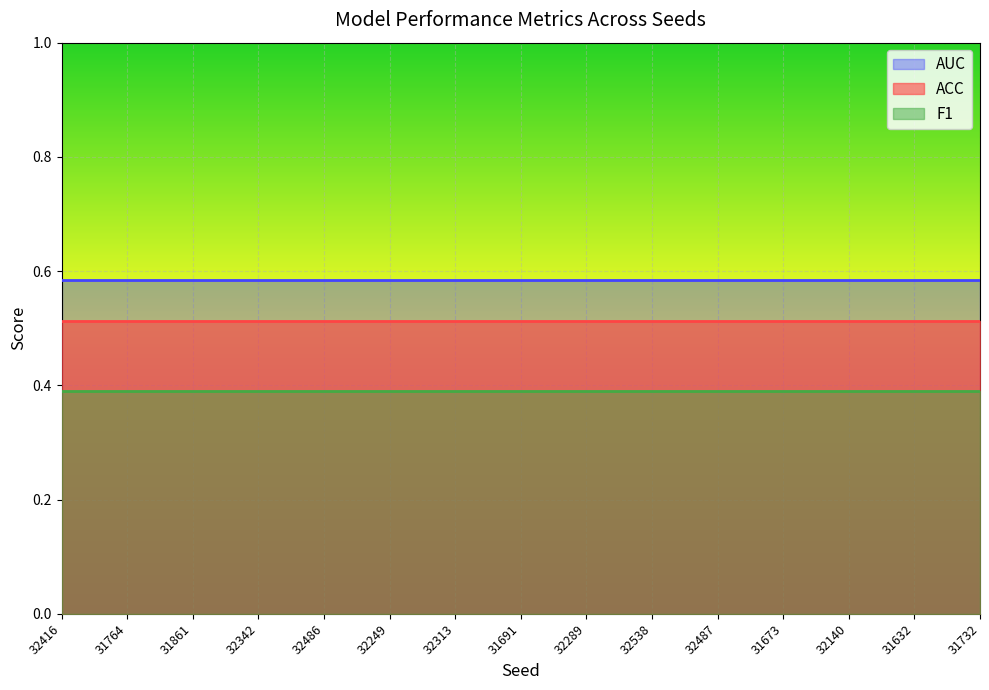

What value does the AUC series have at 32289?

0.6